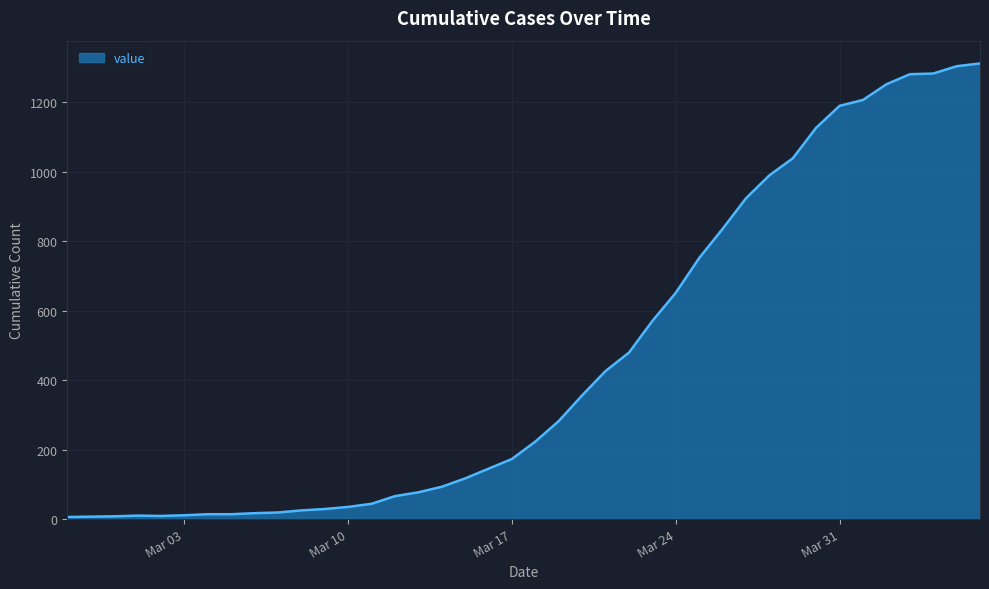

What is the smallest value displayed?

6